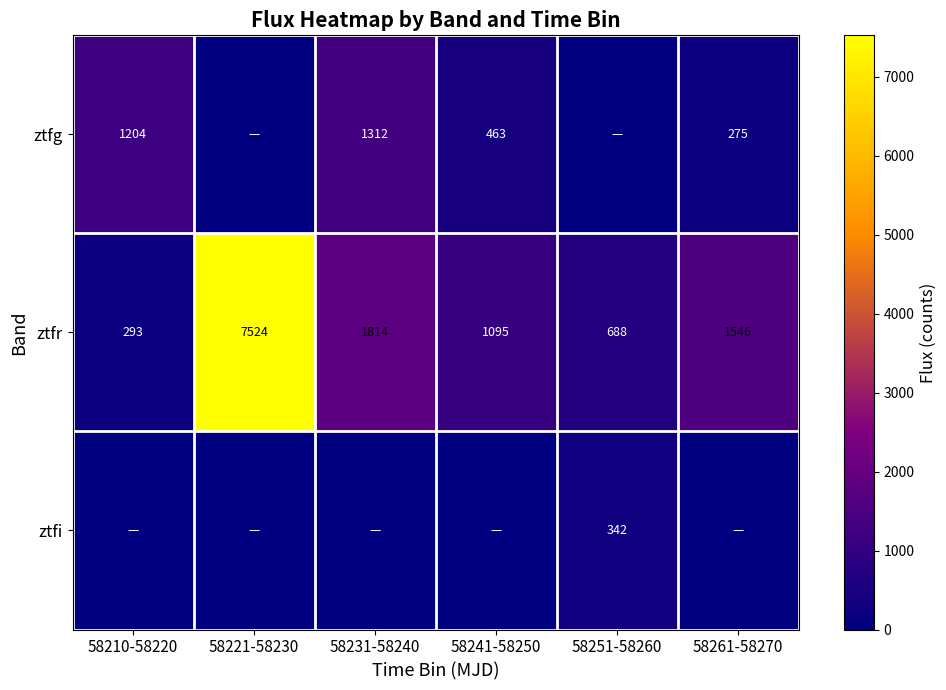

Which category has the lowest value in the ztfr series?

58210-58220